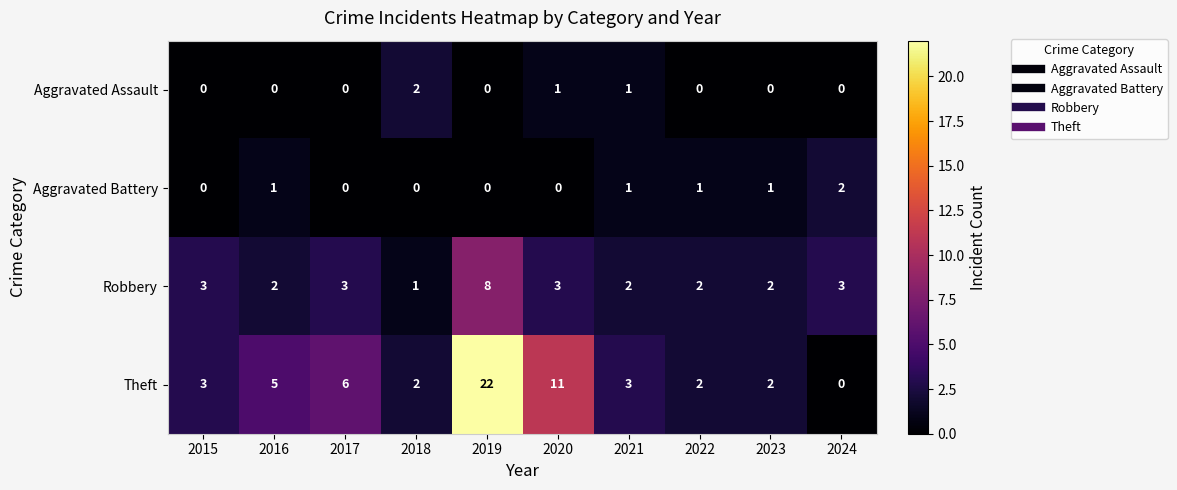

How many data points does each series have?

10